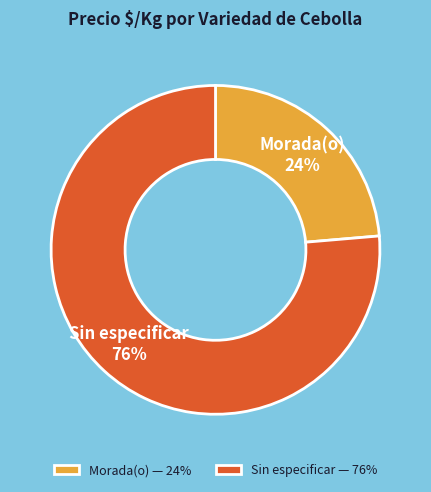

To the nearest percent, what is the average slice percentage?

50%